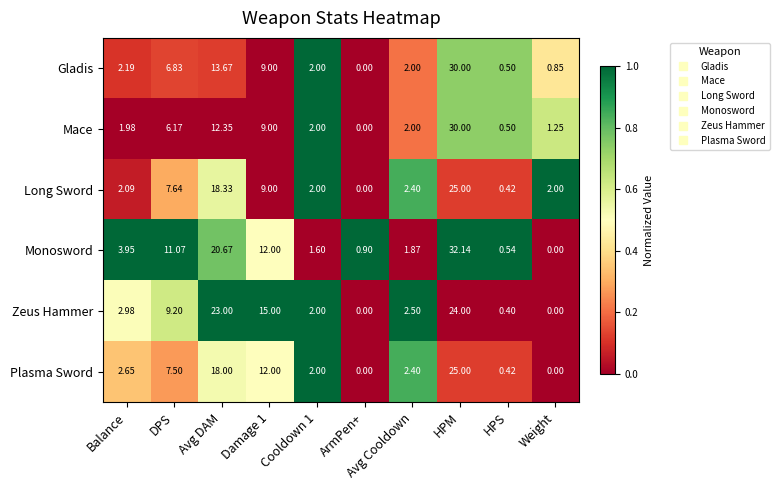

Which series changed the most between Damage 1 and Weight?

Zeus Hammer